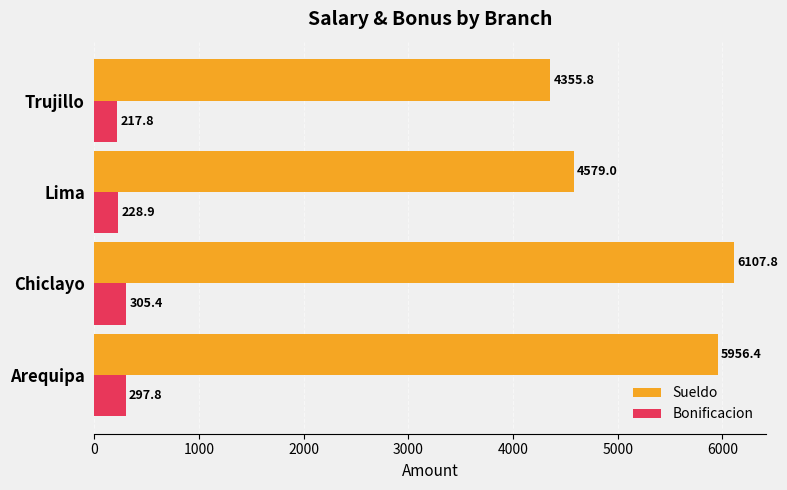

What is the lowest value of the Bonificacion series?

217.8